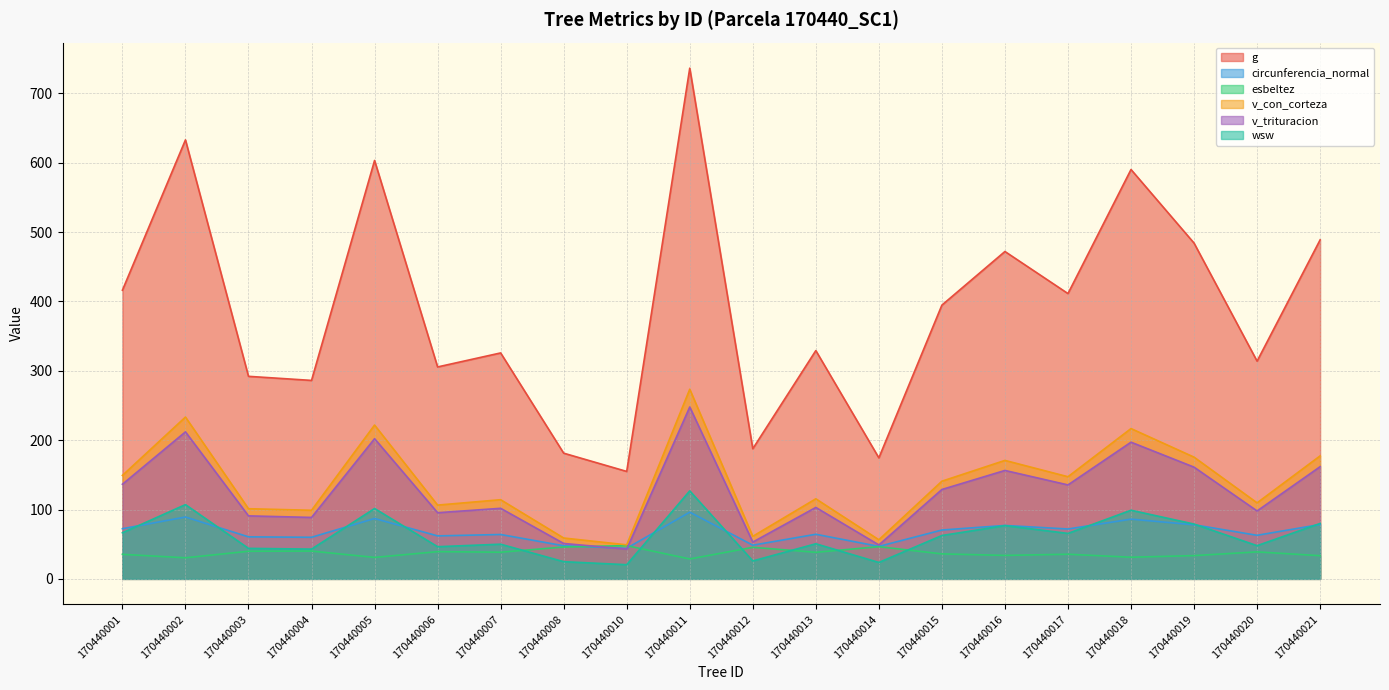

Which series has the widest spread of values?

g